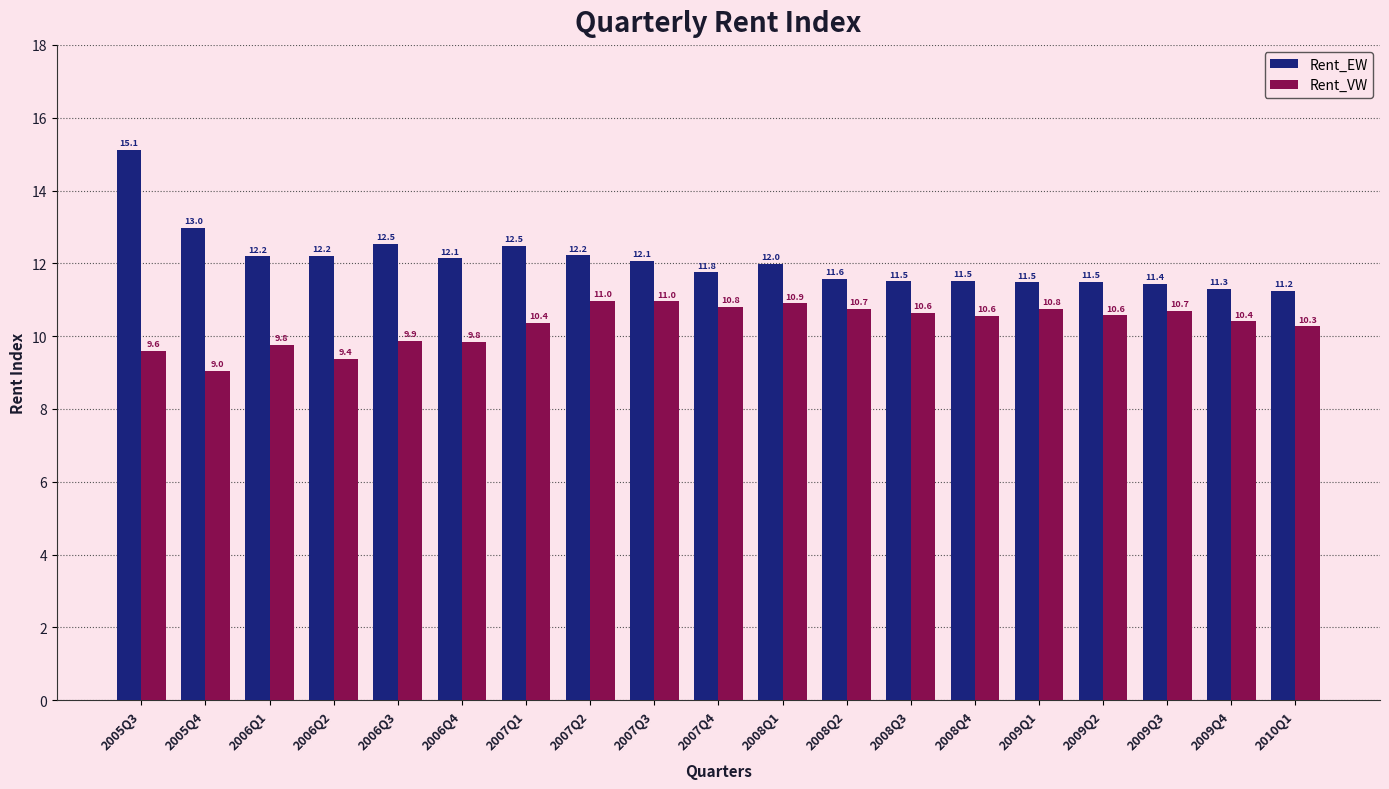

What is the spread (max minus min) of values at 2006Q2?

2.8